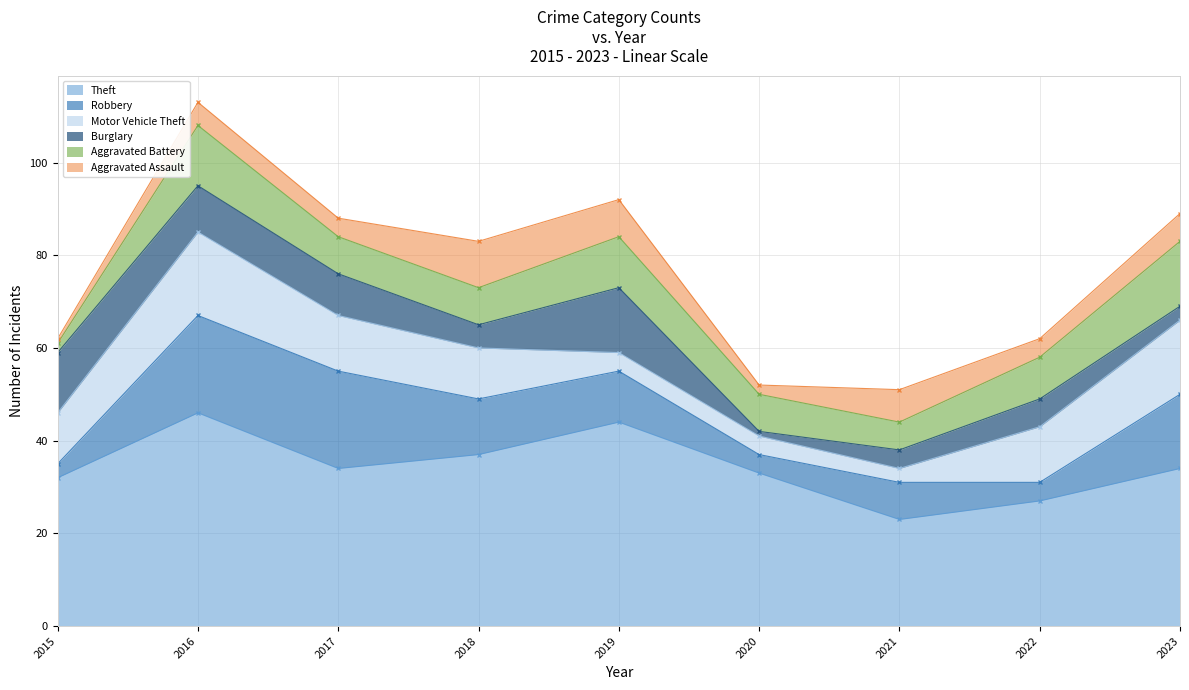

What is the spread (max minus min) of values at 2015?

31